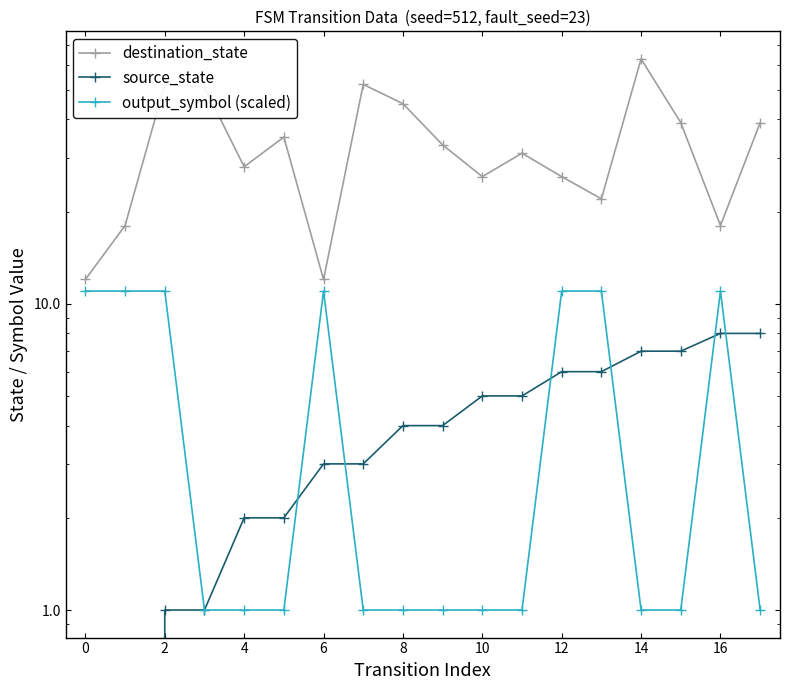

Reading right to left, transcribe all the data shown in this chart.

destination_state: 39	18	39	63	22	26	31	26	33	45	52	12	35	28	51	52	18	12
source_state: 8	8	7	7	6	6	5	5	4	4	3	3	2	2	1	1	0	0
output_symbol (scaled): 1	11	1	1	11	11	1	1	1	1	1	11	1	1	1	11	11	11